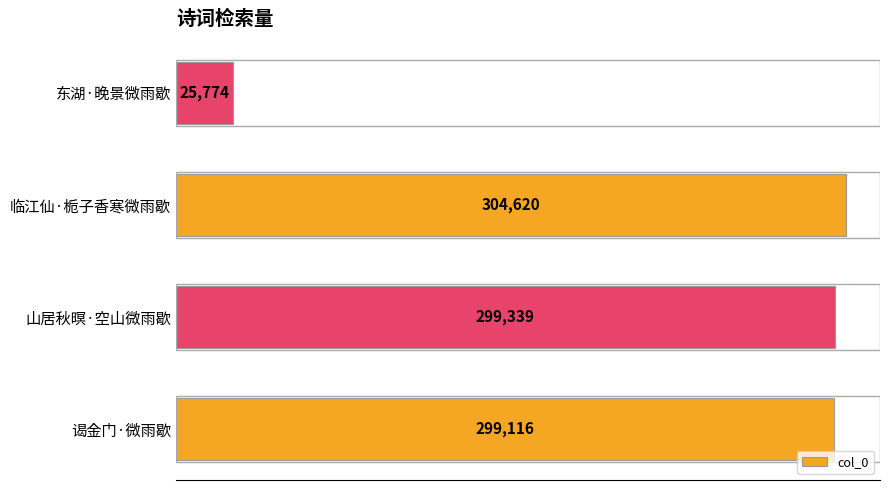

How many distinct data groups are displayed?

1